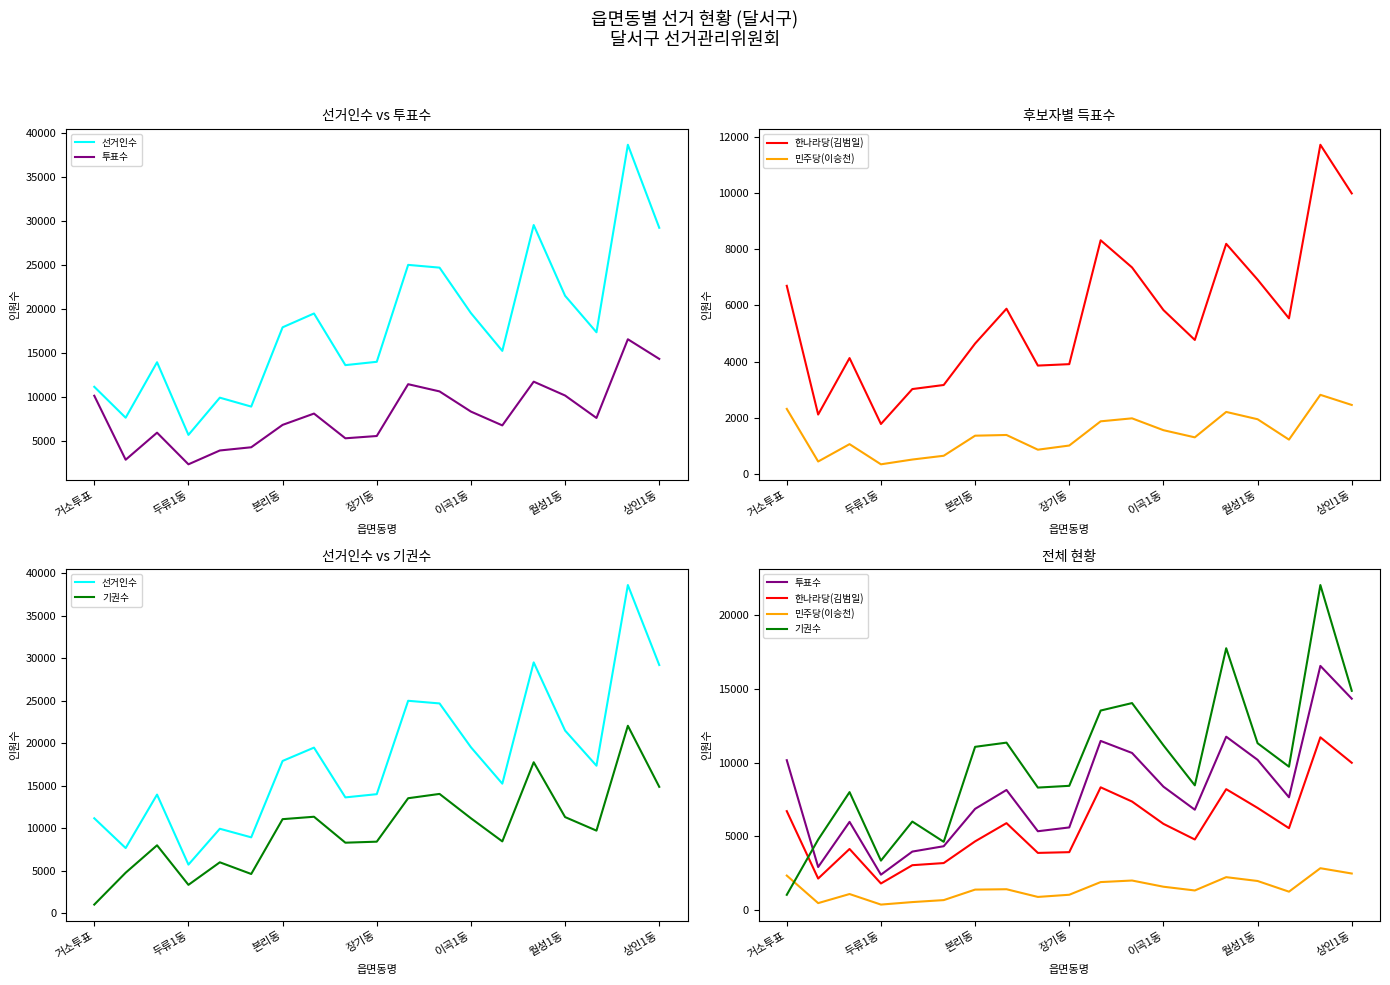

How many data points in 민주당(이승천) are above 1367?

9